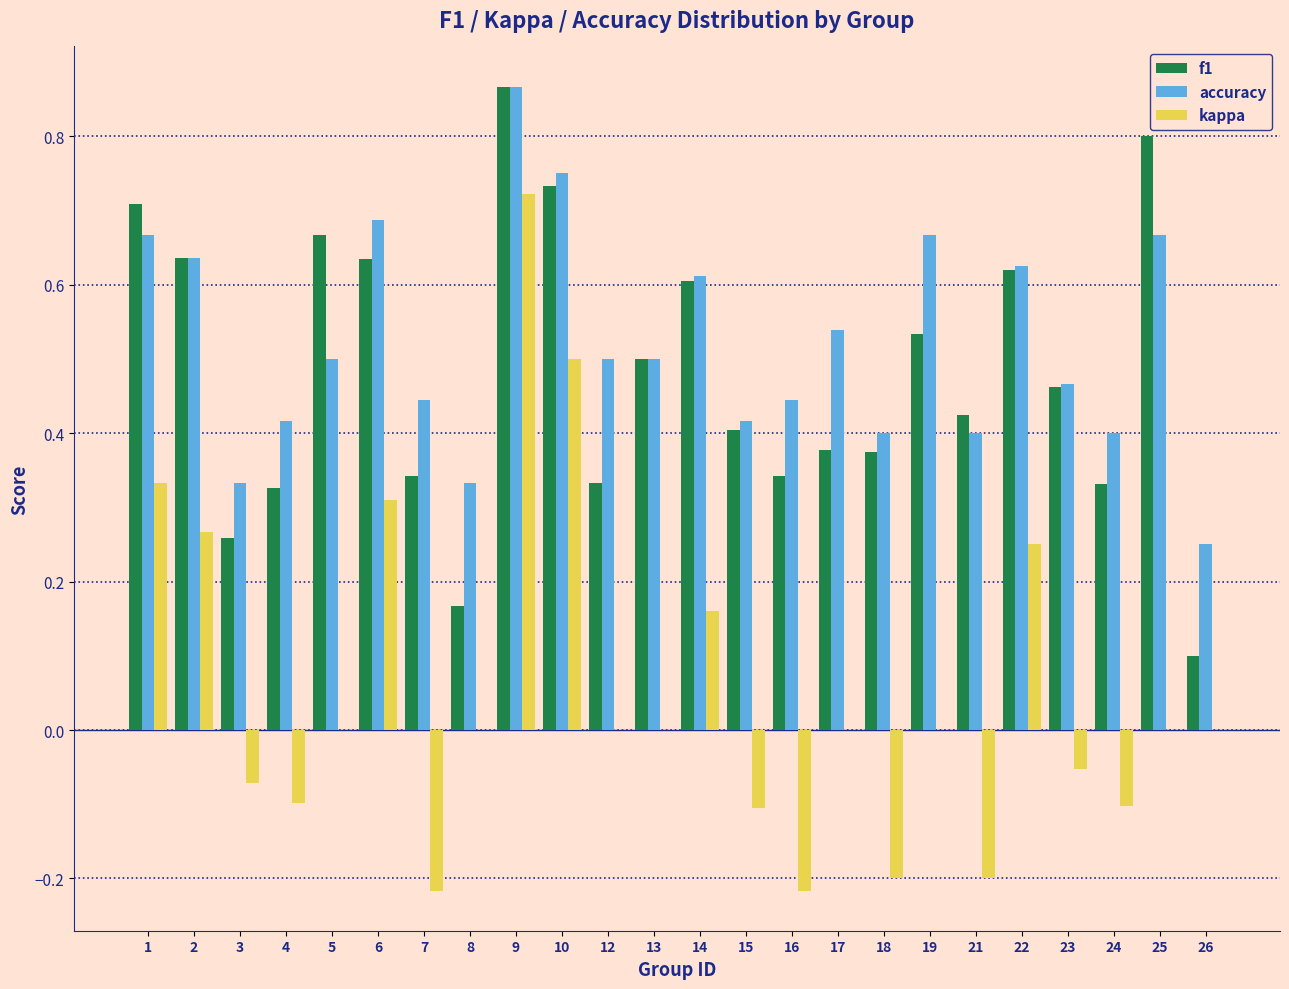

Is it true that accuracy equals 0.1 at 14?

False